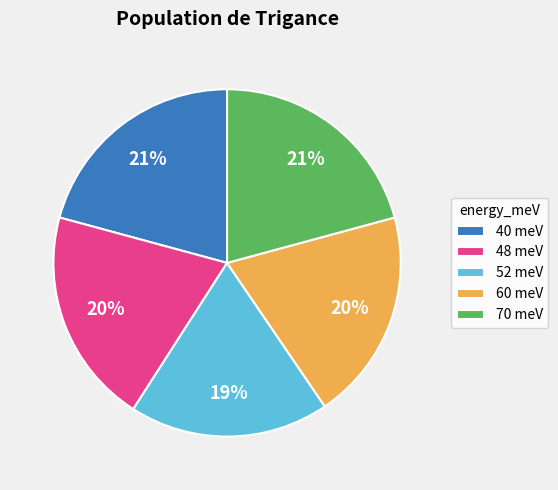

Is it true that 40 is 21% of the pie?

True